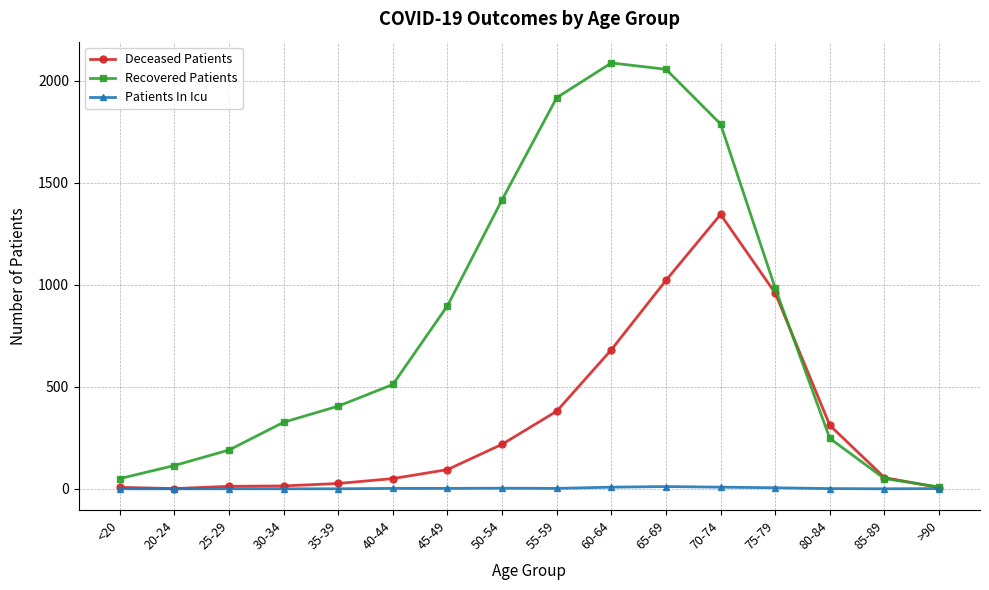

What is the average value of the Recovered Patients series?

815